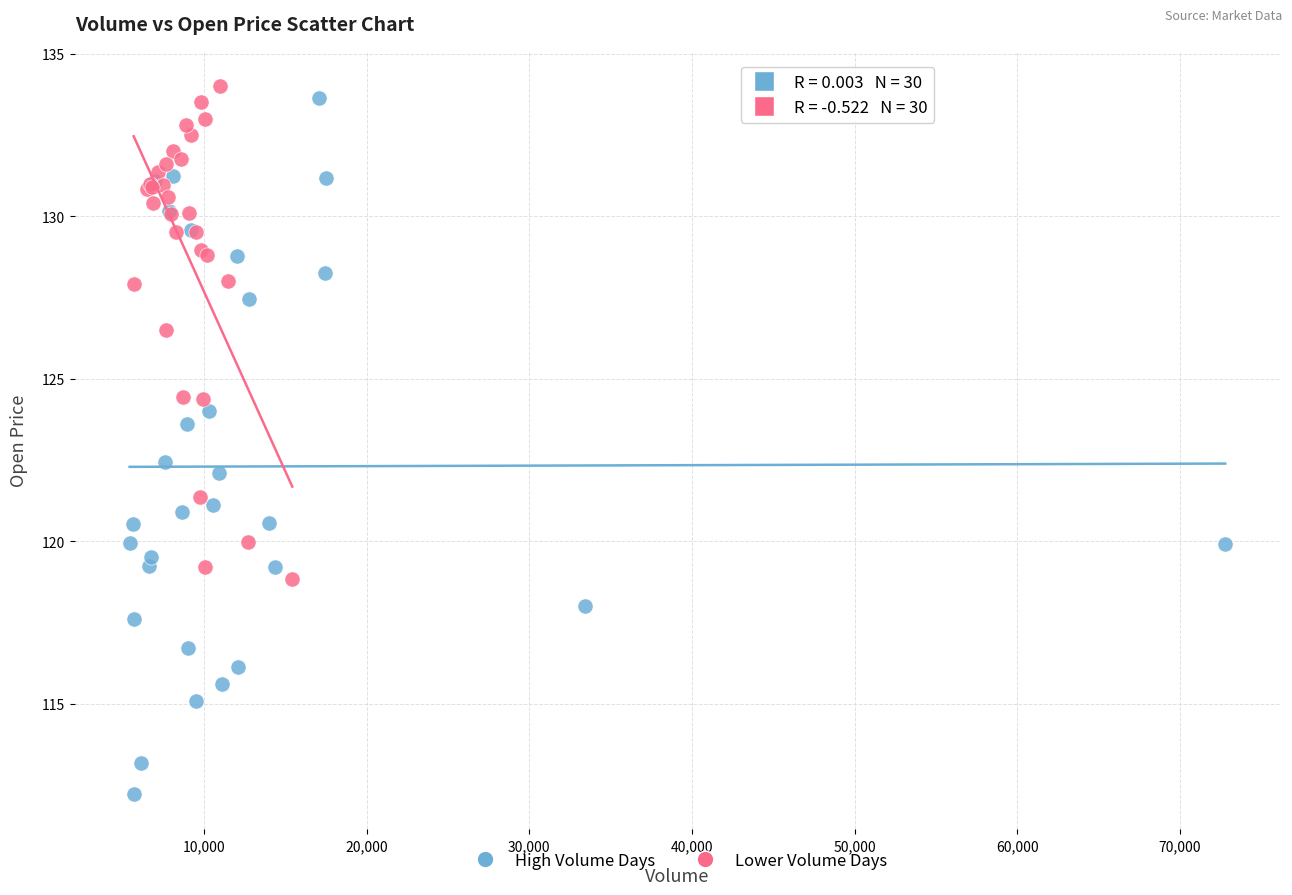

Which series has the widest spread of Y values?

High Volume Days